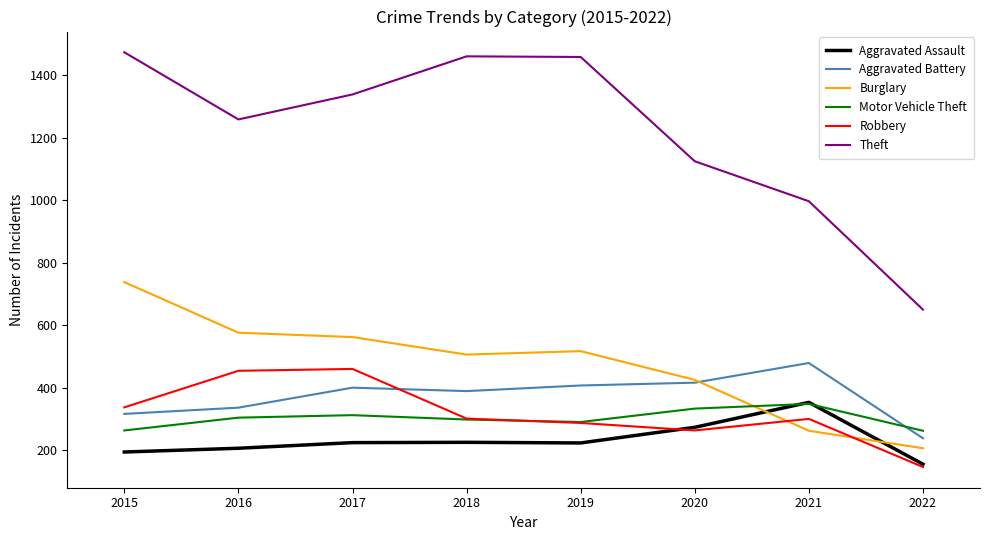

What is the minimum value shown in the chart?

146